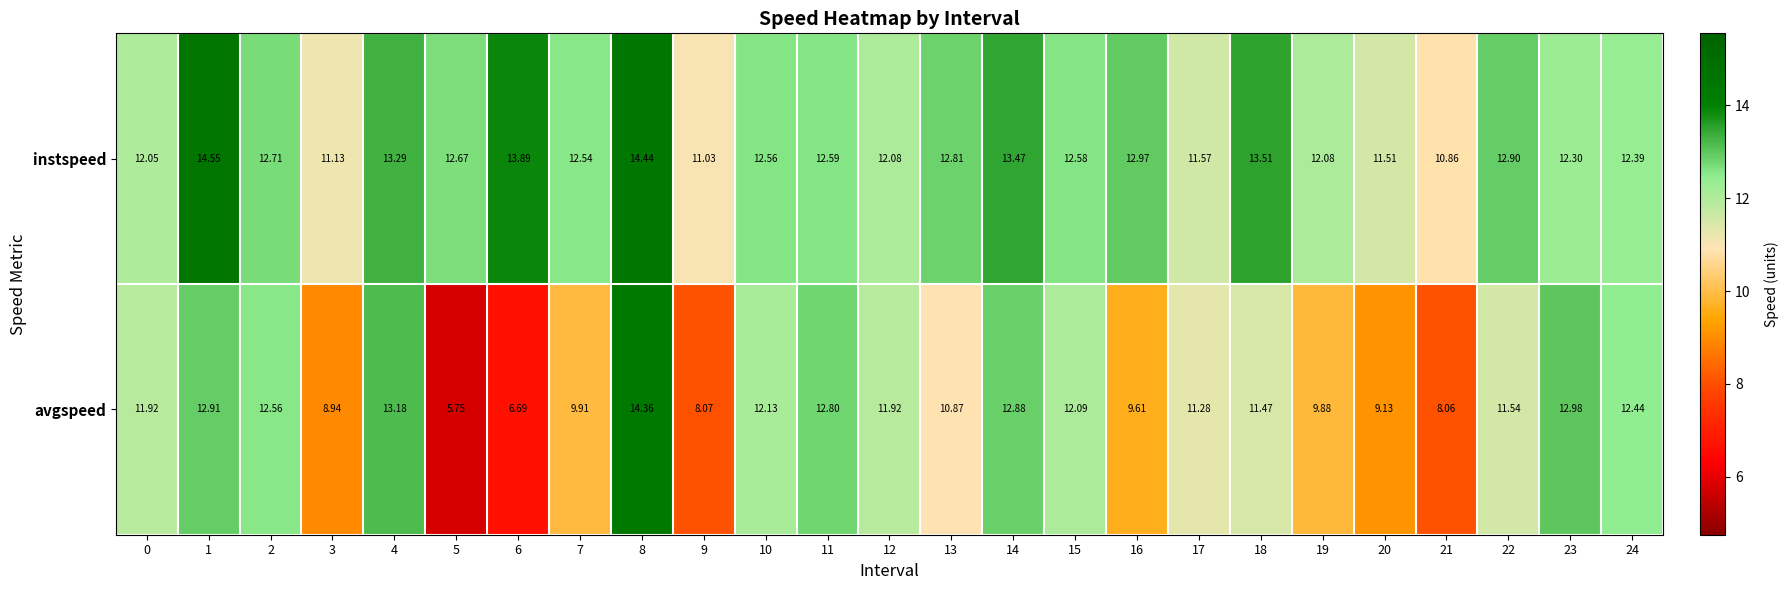

Which series has the widest spread of values?

avgspeed